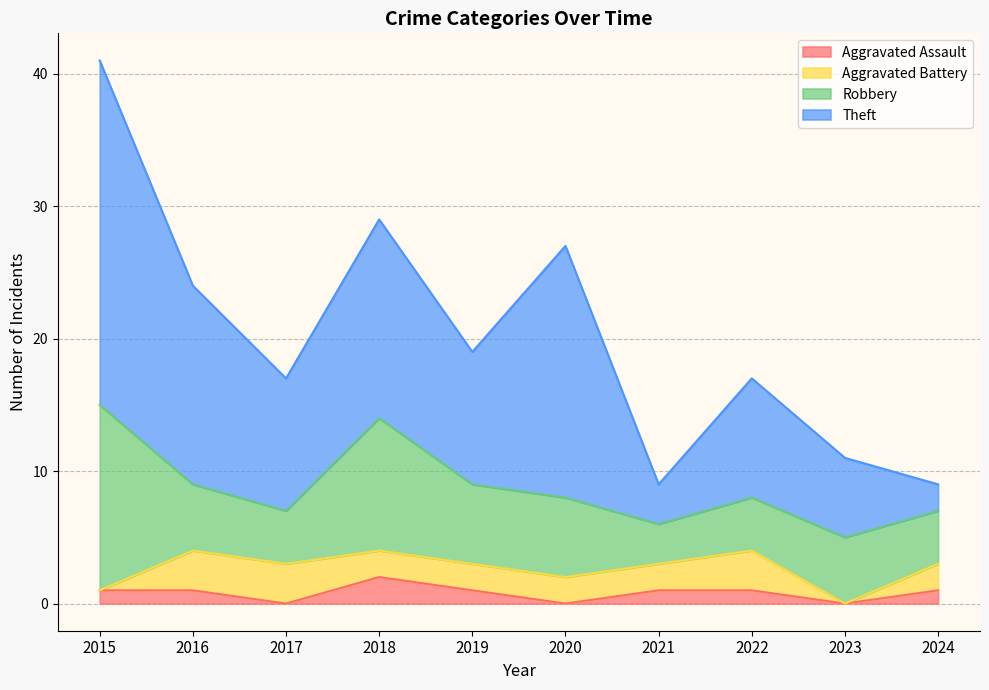

How many values in the Aggravated Assault series exceed 1?

1